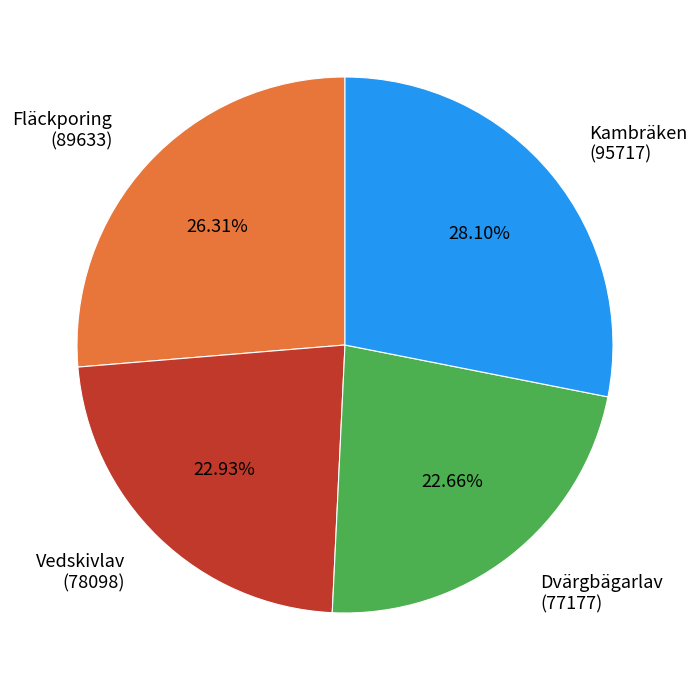

Which slice is the largest?

Kambräken